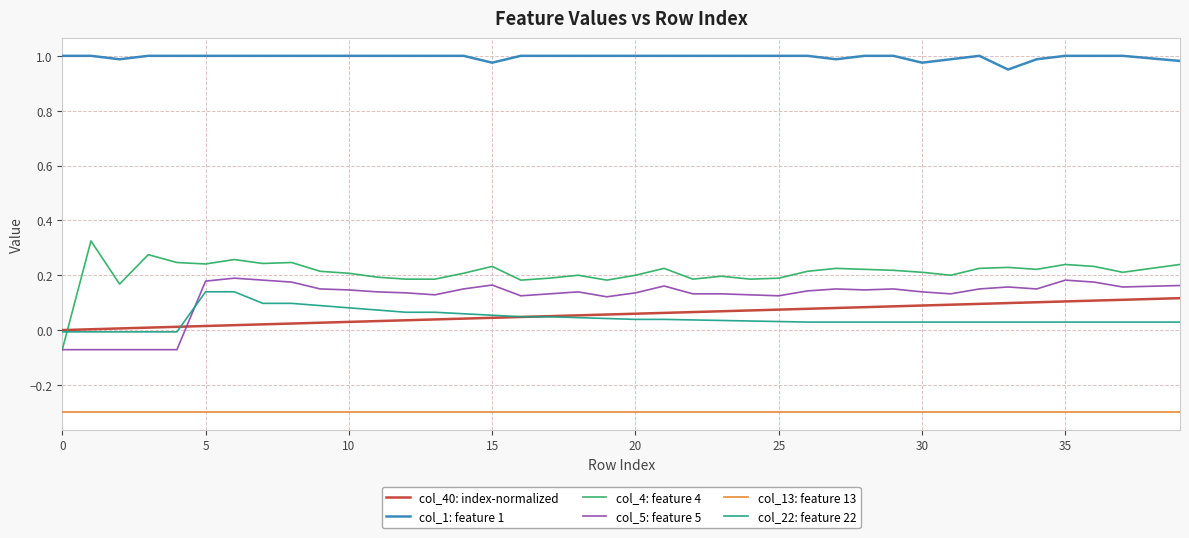

What is the sum of all col_5: feature 5 values?

4.9